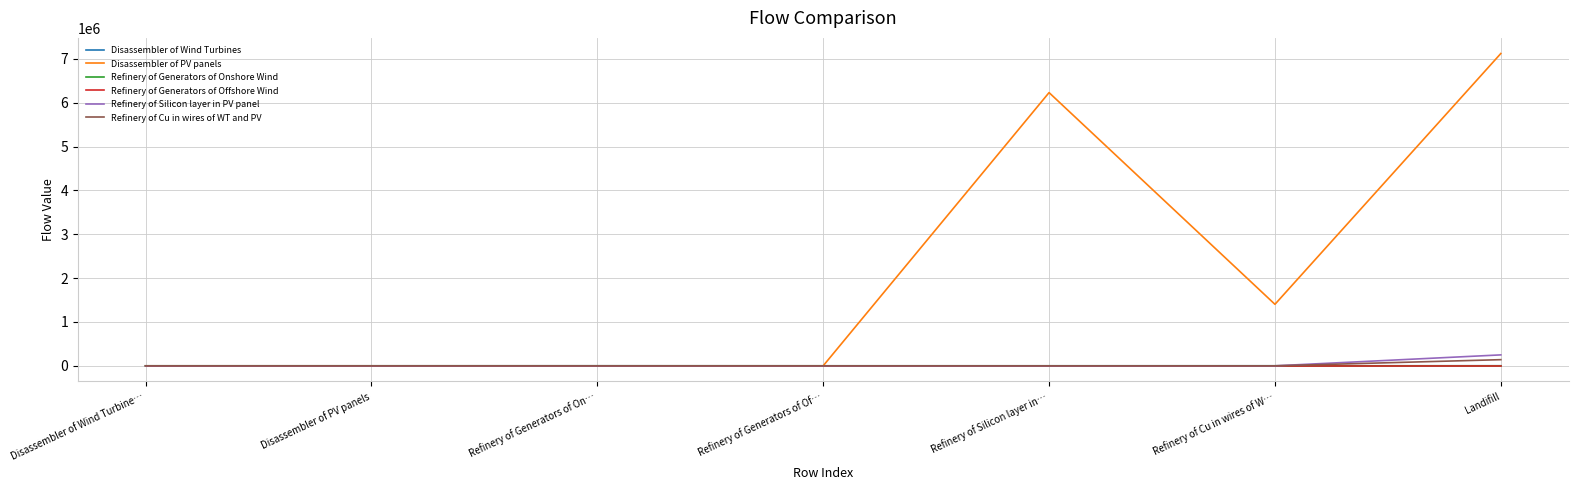

At which category does the chart reach its peak across all series?

Landifill